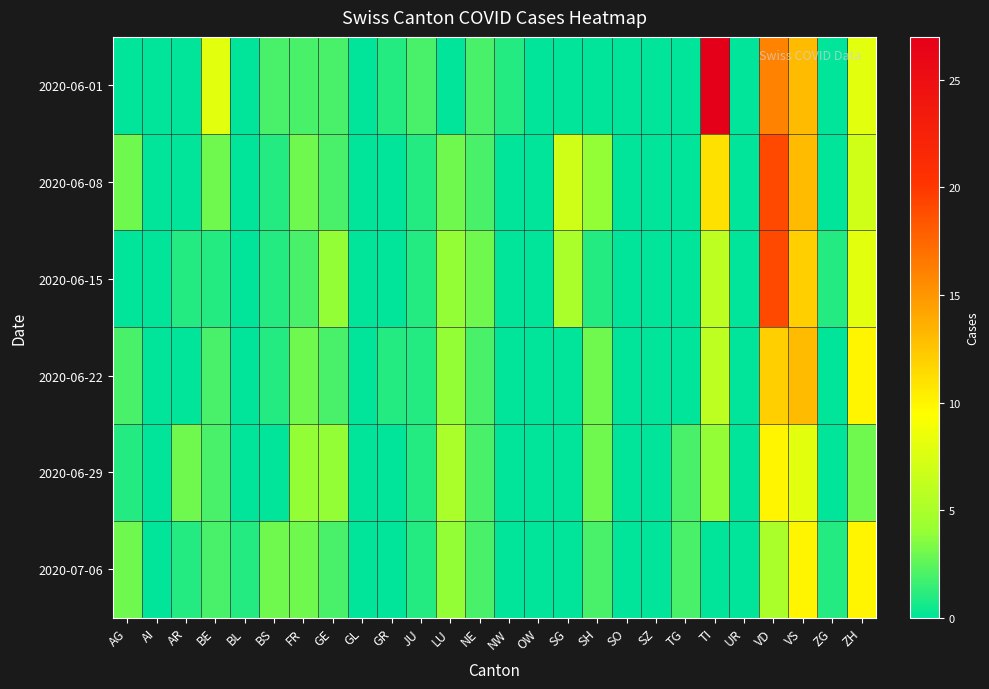

Reading left to right, what are all the values shown in this chart?

2020-06-01: AG=0	AI=0	AR=0	BE=8	BL=0	BS=2	FR=2	GE=2	GL=0	GR=1	JU=2	LU=0	NE=2	NW=1	OW=0	SG=0	SH=0	SO=0	SZ=0	TG=0	TI=27	UR=0	VD=16	VS=13	ZG=0	ZH=8
2020-06-08: AG=3	AI=0	AR=0	BE=3	BL=0	BS=1	FR=3	GE=2	GL=0	GR=0	JU=1	LU=3	NE=2	NW=0	OW=0	SG=7	SH=4	SO=0	SZ=0	TG=0	TI=11	UR=0	VD=19	VS=13	ZG=0	ZH=7
2020-06-15: AG=0	AI=0	AR=1	BE=1	BL=0	BS=1	FR=2	GE=4	GL=0	GR=0	JU=1	LU=4	NE=3	NW=0	OW=0	SG=5	SH=1	SO=0	SZ=0	TG=0	TI=6	UR=0	VD=19	VS=12	ZG=1	ZH=8
2020-06-22: AG=2	AI=0	AR=0	BE=2	BL=0	BS=1	FR=3	GE=2	GL=0	GR=1	JU=1	LU=4	NE=2	NW=0	OW=0	SG=0	SH=3	SO=0	SZ=0	TG=0	TI=6	UR=0	VD=12	VS=13	ZG=0	ZH=10
2020-06-29: AG=1	AI=0	AR=3	BE=2	BL=0	BS=0	FR=4	GE=4	GL=0	GR=0	JU=1	LU=5	NE=2	NW=0	OW=0	SG=0	SH=3	SO=0	SZ=0	TG=2	TI=4	UR=0	VD=10	VS=8	ZG=0	ZH=3
2020-07-06: AG=3	AI=0	AR=1	BE=2	BL=1	BS=3	FR=3	GE=2	GL=0	GR=0	JU=1	LU=4	NE=2	NW=0	OW=0	SG=0	SH=2	SO=0	SZ=0	TG=2	TI=0	UR=0	VD=5	VS=10	ZG=1	ZH=10